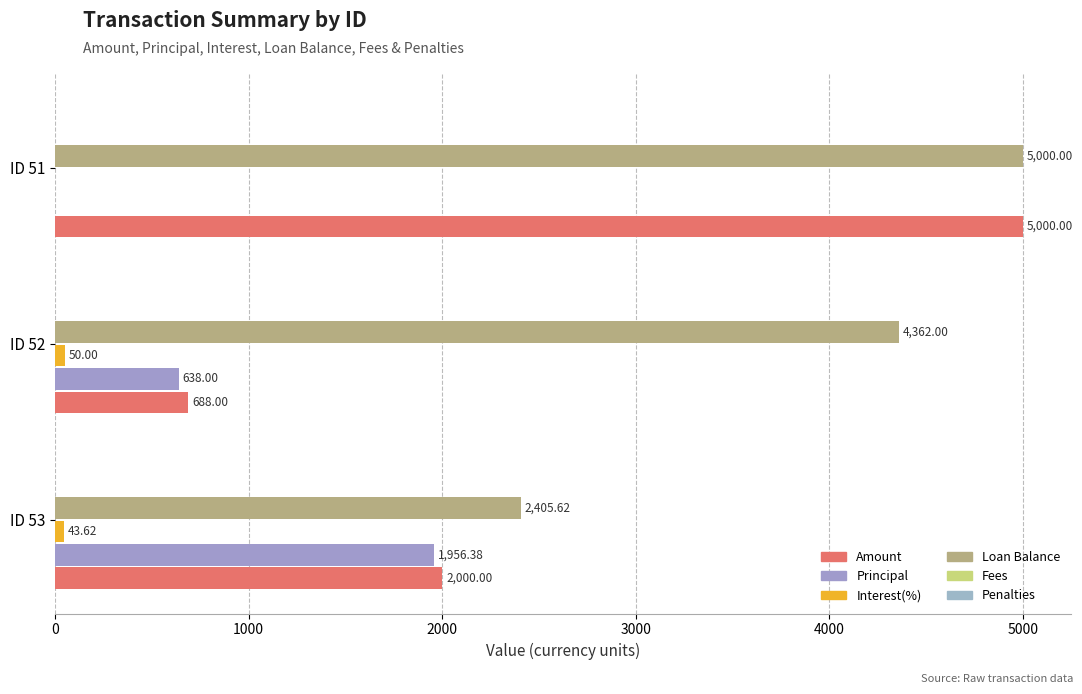

Reading left to right, transcribe all the data shown in this chart.

Amount: 2000.0	688.0	5000.0
Principal: 1956.4	638.0	0.0
Interest(%): 43.6	50.0	0.0
Loan Balance: 2405.6	4362.0	5000.0
Fees: 0.1	0.1	0.1
Penalties: 0.1	0.1	0.1